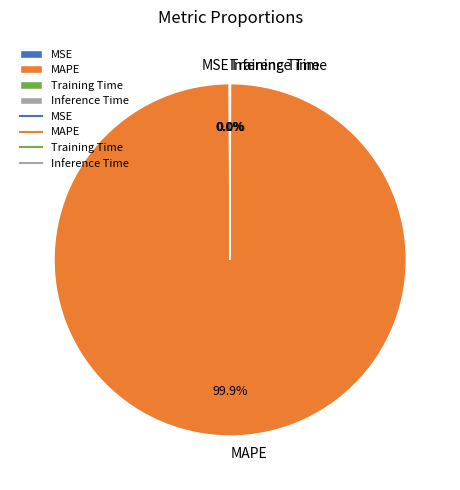

Is there any slice that represents more than half of the pie?

Yes